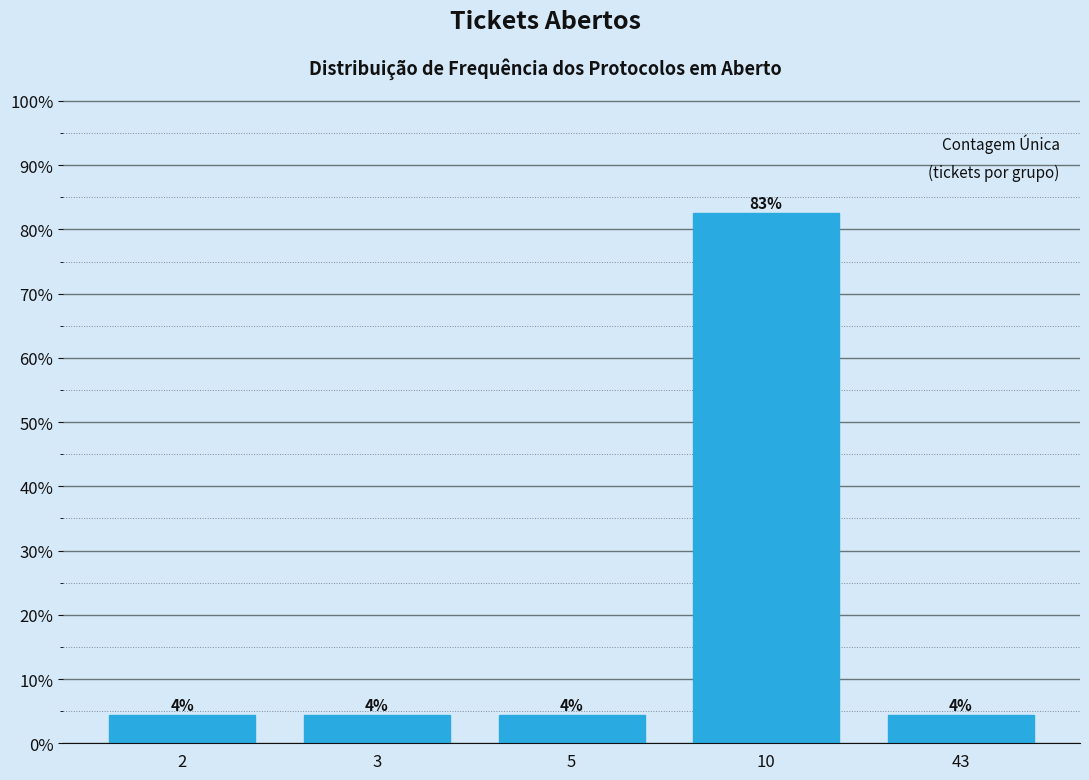

How many bars are there in total?

5